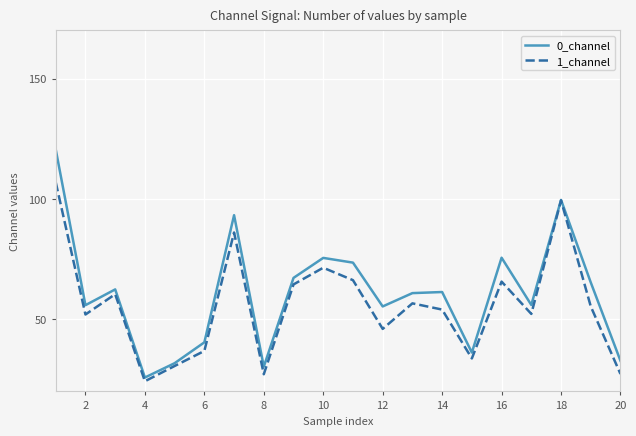

Which series has the widest spread of values?

0_channel